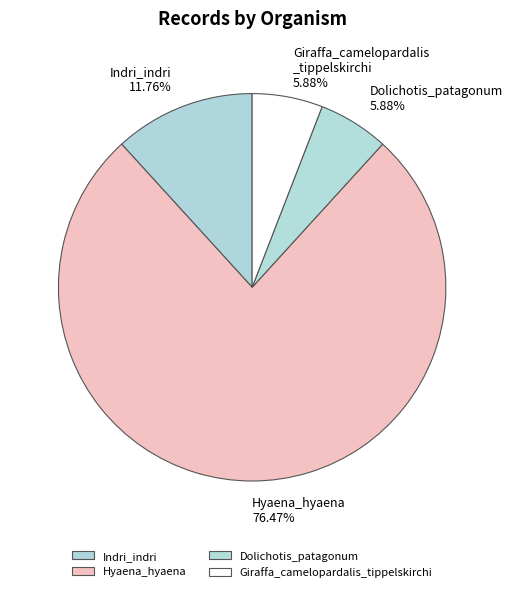

Rank the categories by value from highest to lowest.

Hyaena_hyaena, Indri_indri, Dolichotis_patagonum, Giraffa_camelopardalis_tippelskirchi